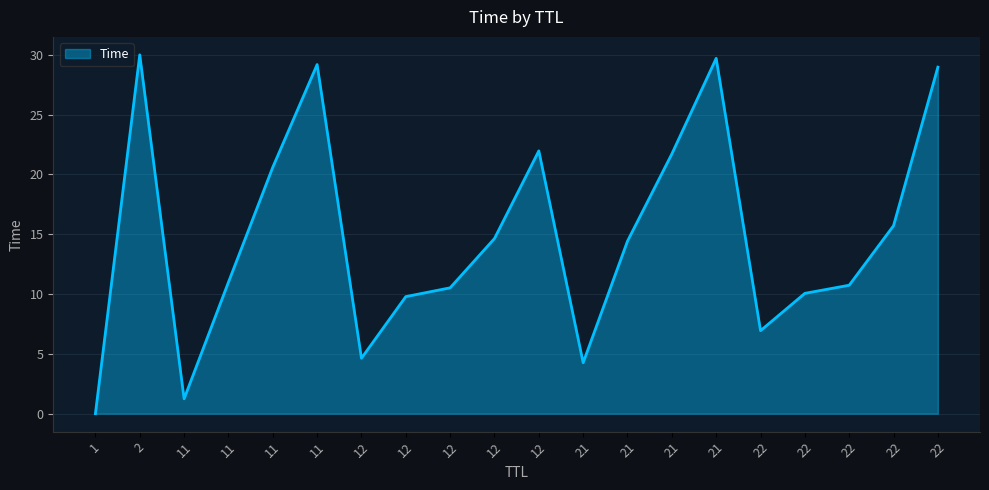

How many lines are shown in the chart?

1